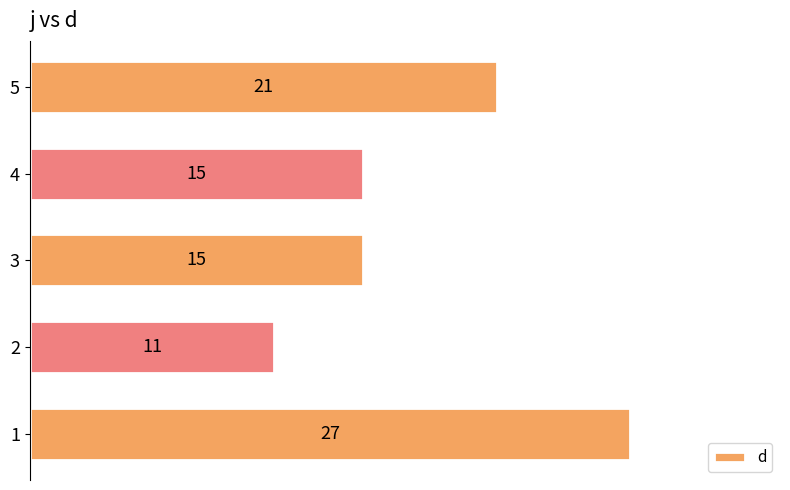

How many bars are there in total?

5